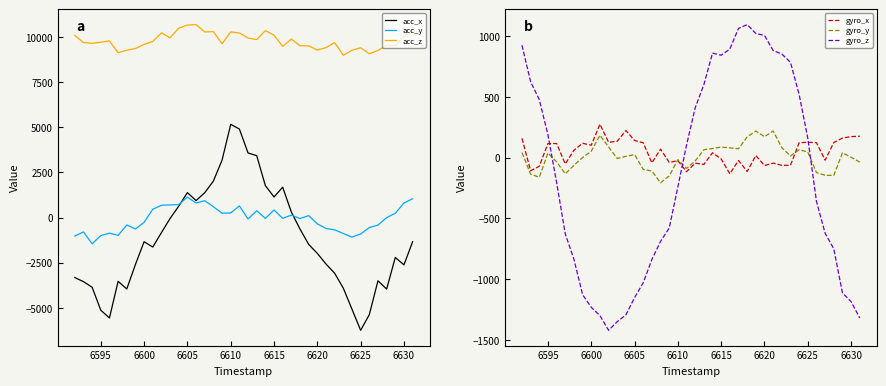

Does the chart have visible grid lines?

No